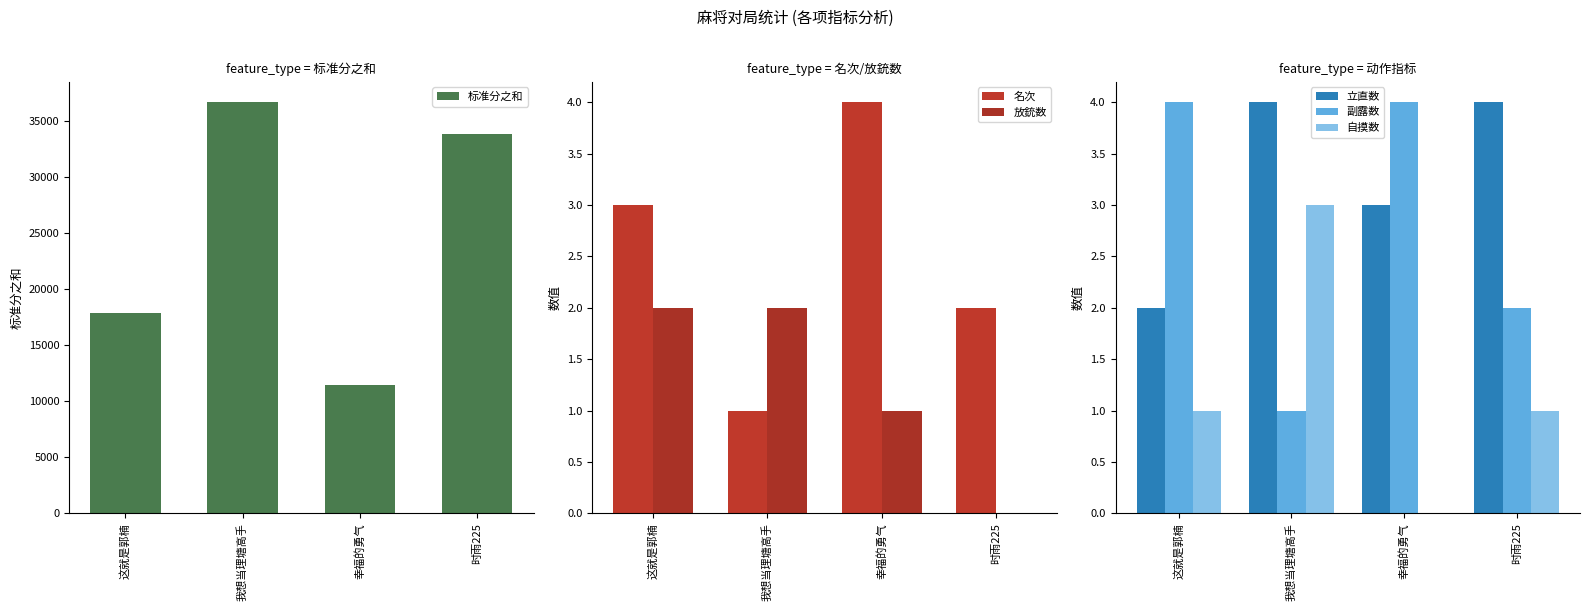

Which series has the largest total across all categories?

标准分之和